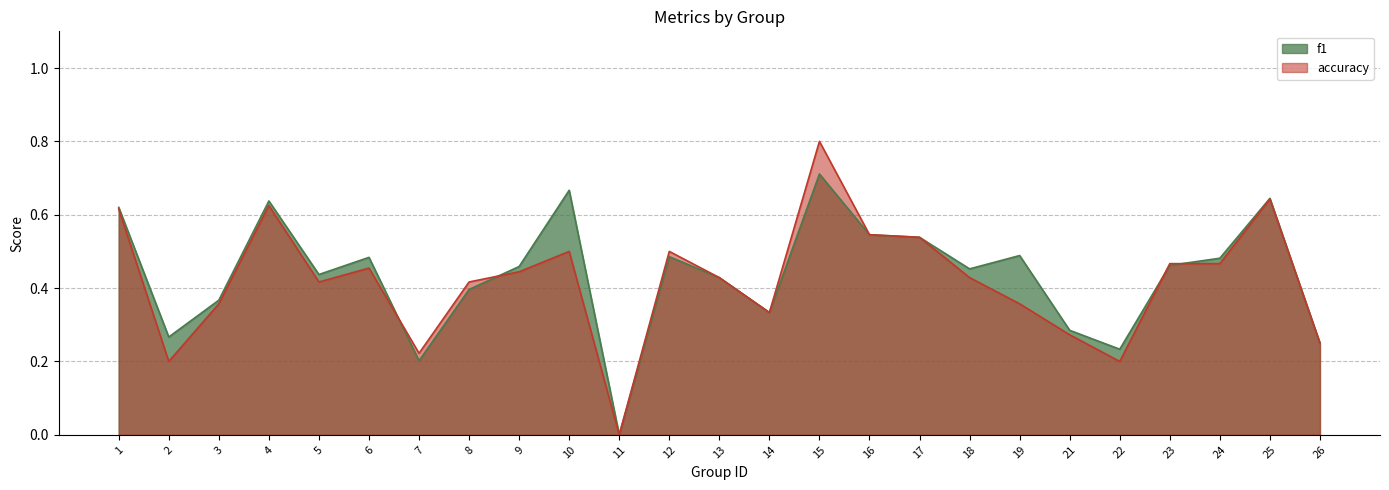

True or false: accuracy and f1 cross at least once.

True